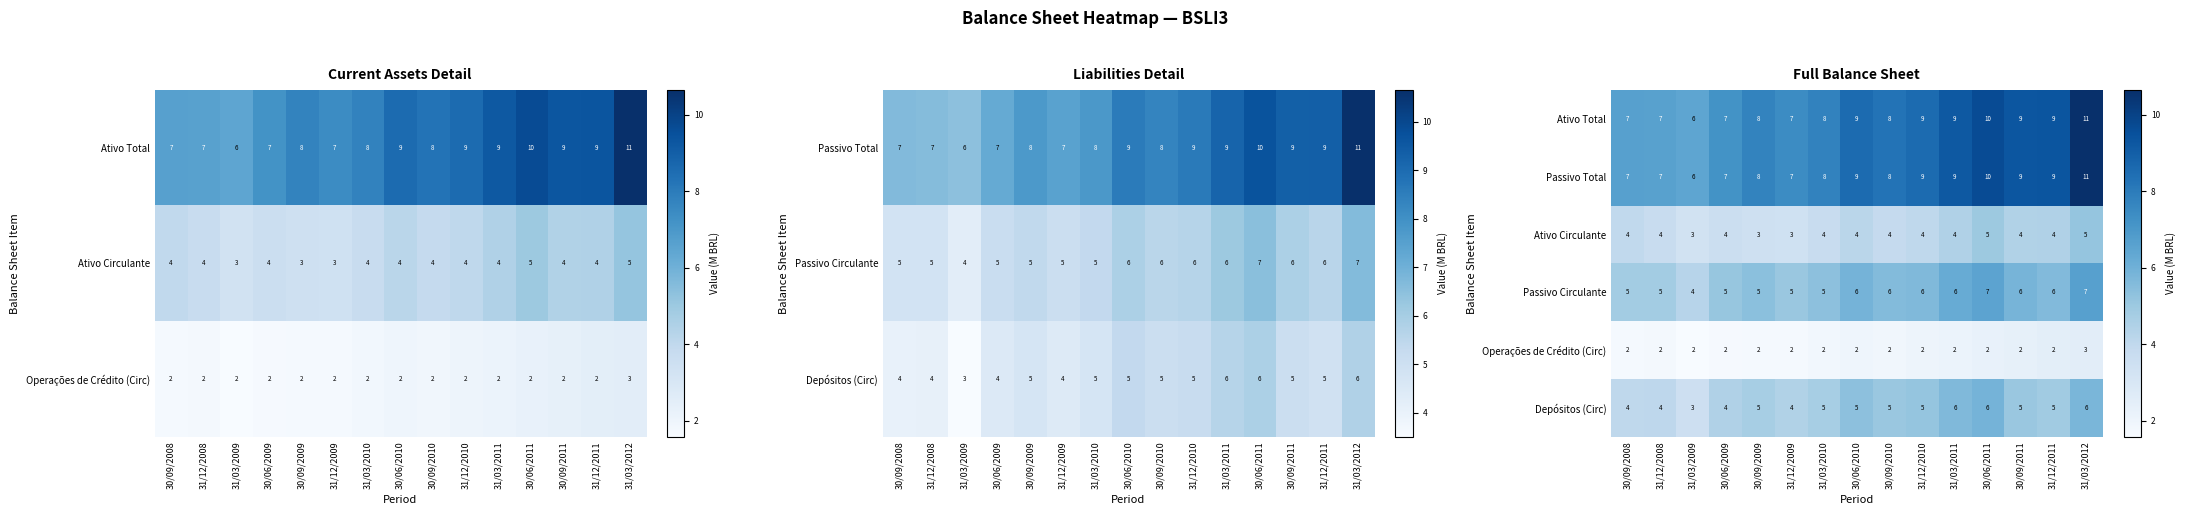

Which series has the largest range (max minus min)?

Ativo Total